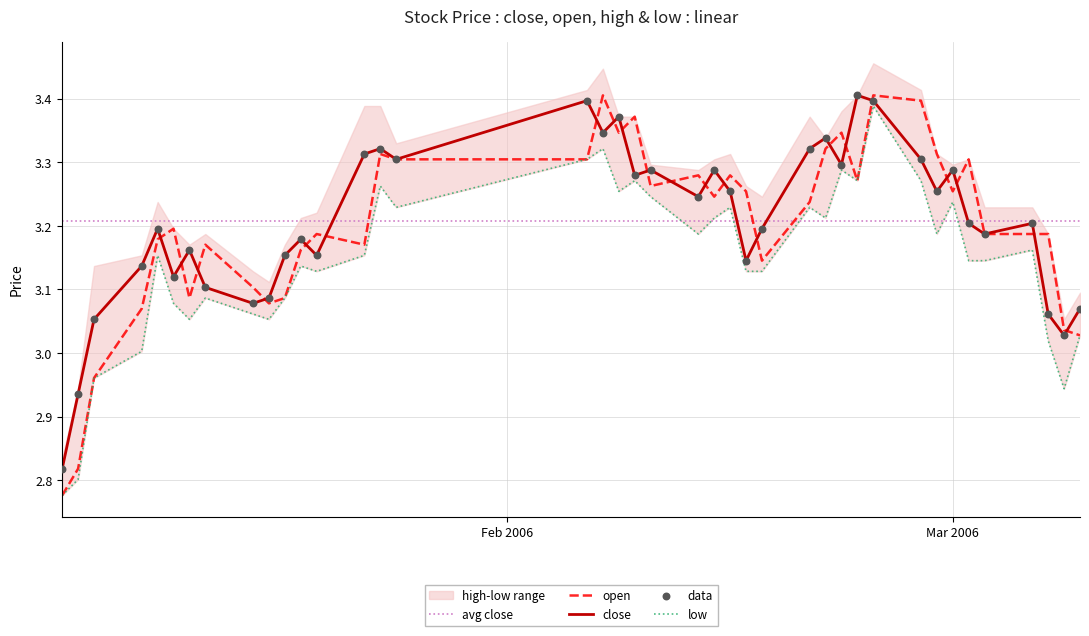

At how many categories does at least one series exceed 3?

40